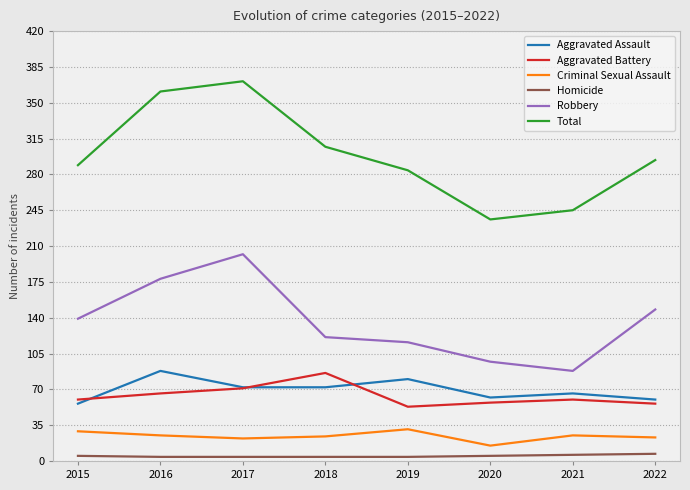

Which series has the widest spread of values?

Total